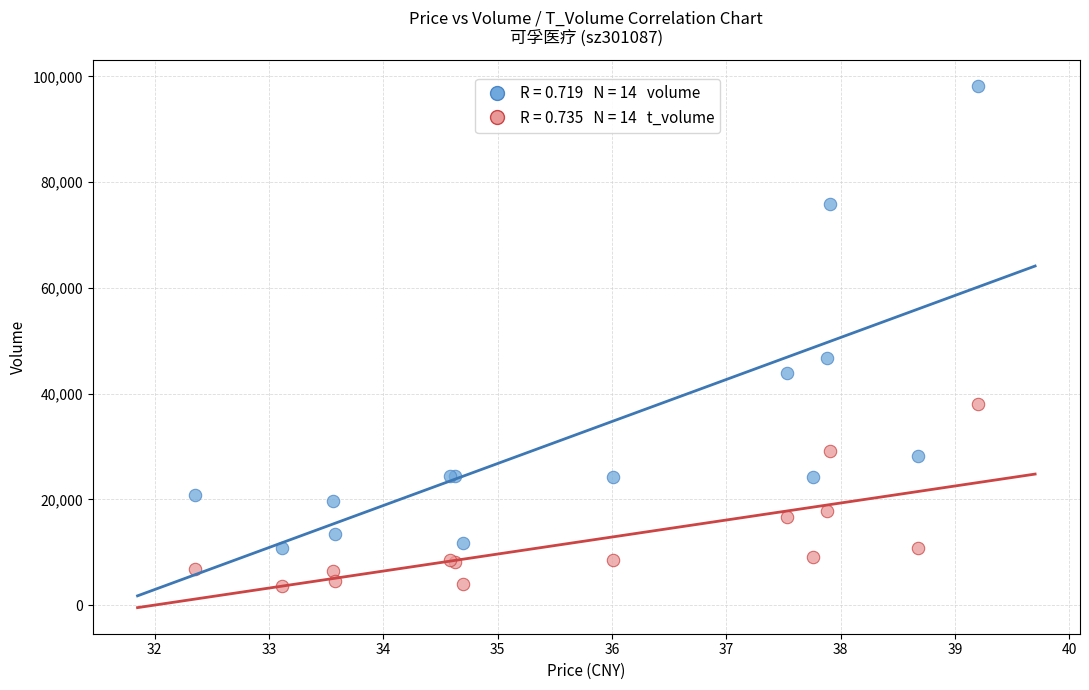

Across all series, what Y value is closest to 50922?

46666